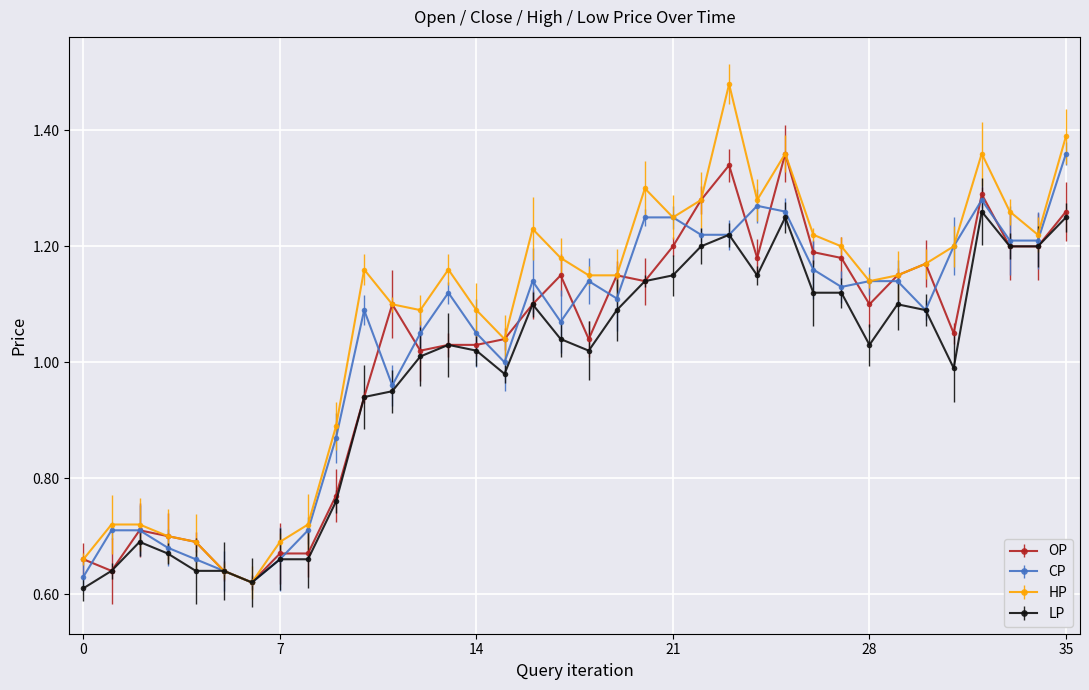

Which series has the largest total across all categories?

HP